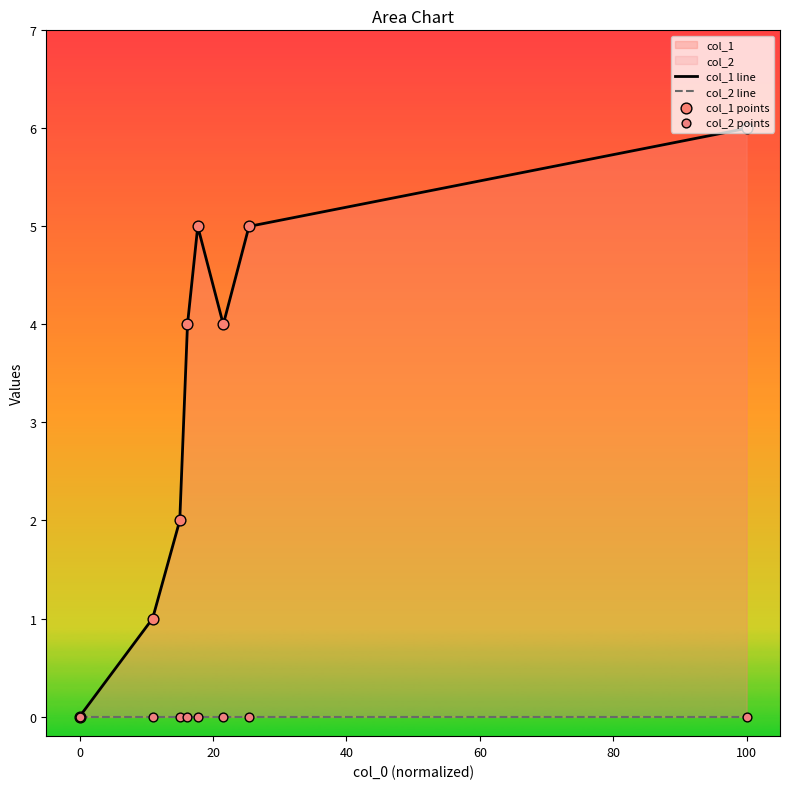

At how many categories does at least one series exceed 0?

7